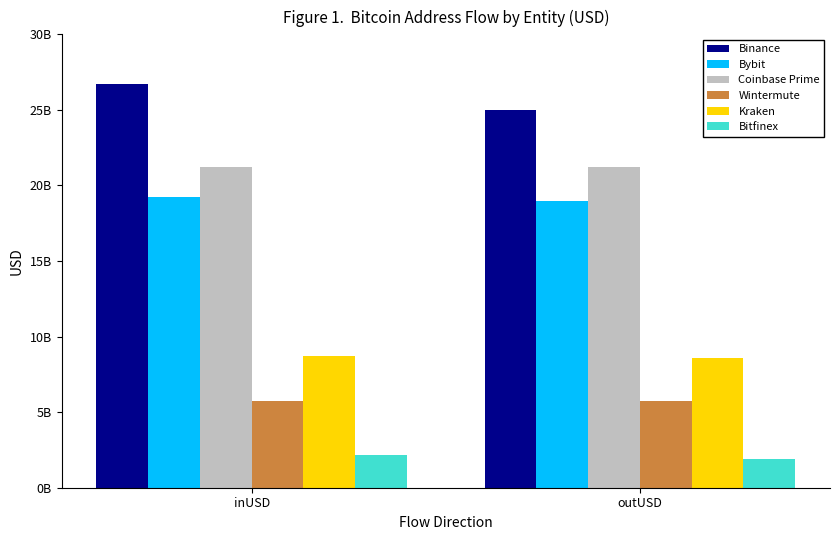

Does the chart contain any negative values?

No